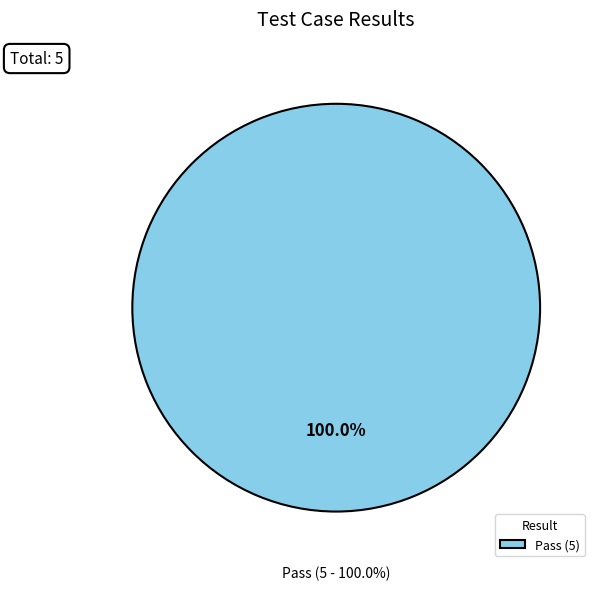

Count the number of slices in the pie.

4